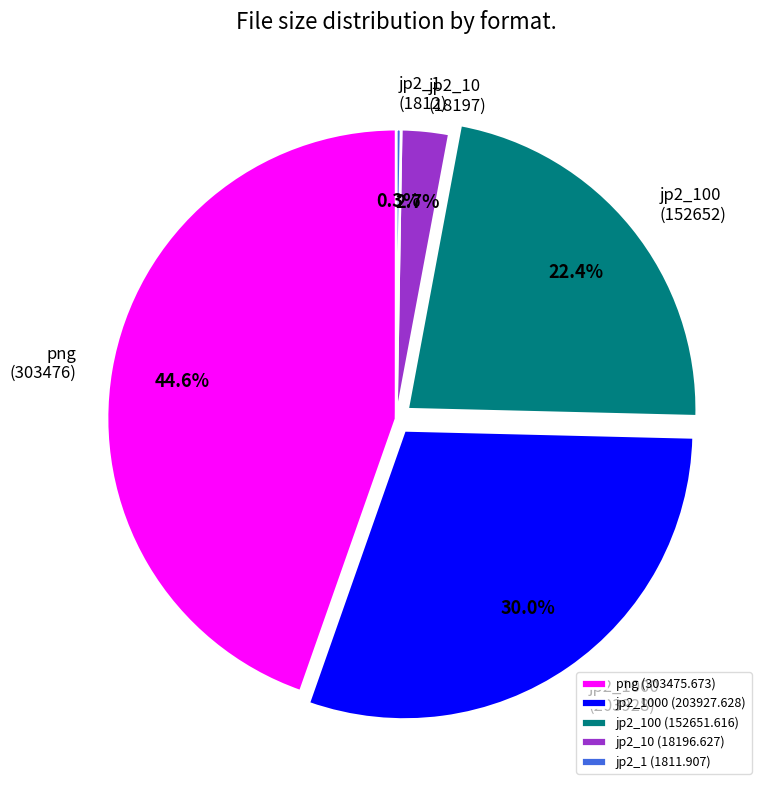

Which has a higher value, jp2_1000 (203927.628) or png (303475.673)?

png (303475.673)